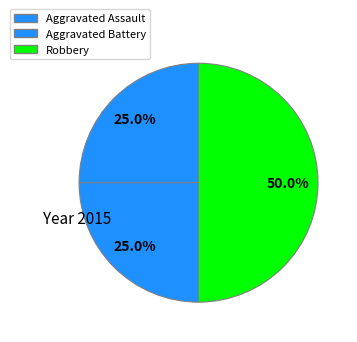

Does Aggravated Assault account for over 50% of the chart?

No